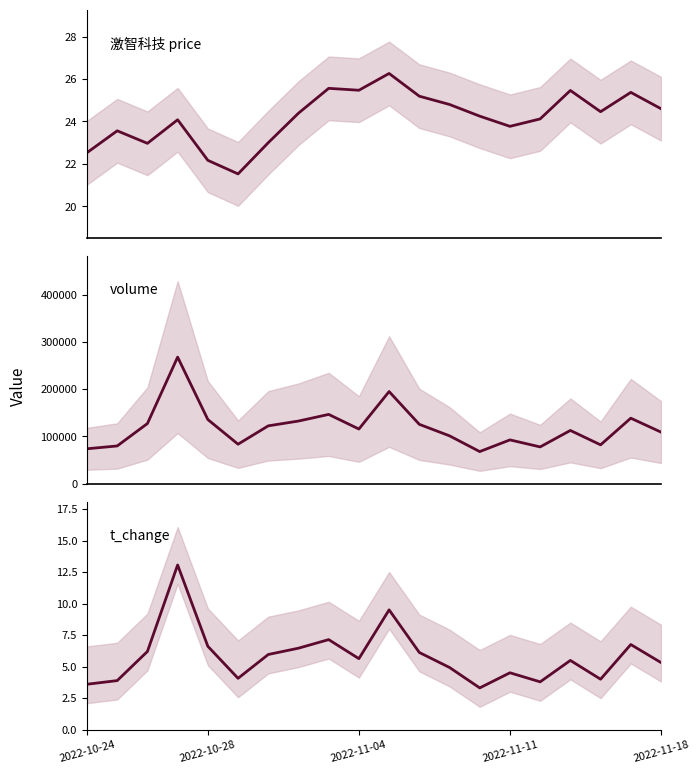

At which category does volume reach its first local valley?

5